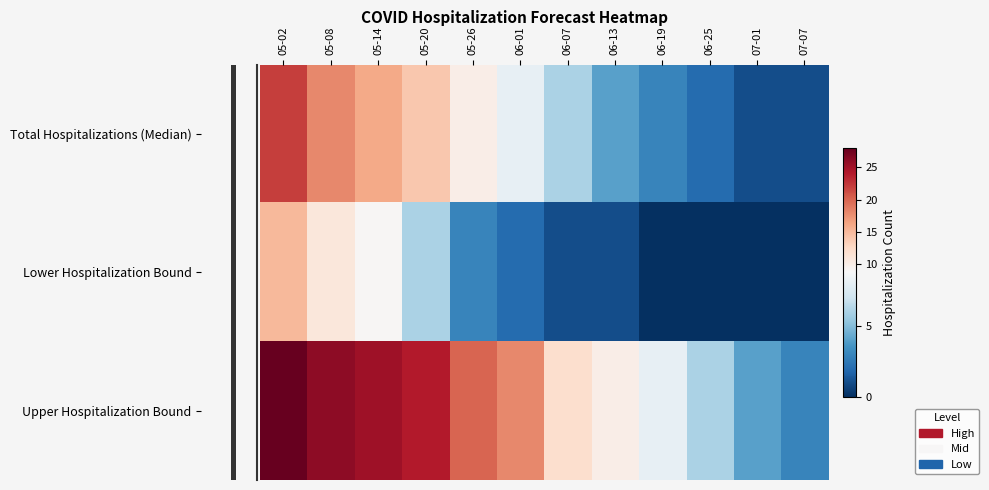

Reading left to right, list all the values displayed in this chart.

Total Hospitalizations (Median): 05-02=22	05-08=18	05-14=16	05-20=14	05-26=10	06-01=8	06-07=6	06-13=4	06-19=3	06-25=2	07-01=1	07-07=1
Lower Hospitalization Bound: 05-02=15	05-08=11	05-14=9	05-20=6	05-26=3	06-01=2	06-07=1	06-13=1	06-19=0	06-25=0	07-01=0	07-07=0
Upper Hospitalization Bound: 05-02=28	05-08=26	05-14=25	05-20=24	05-26=20	06-01=18	06-07=12	06-13=10	06-19=8	06-25=6	07-01=4	07-07=3